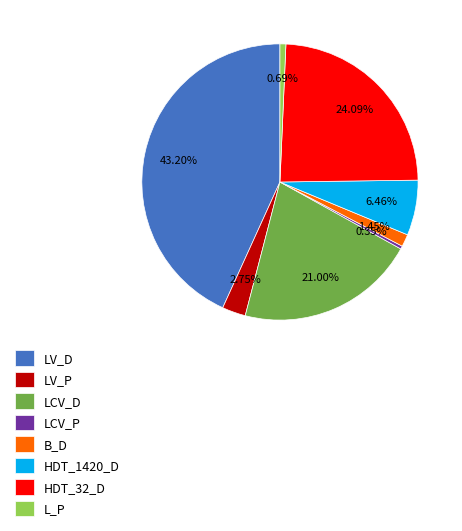

Does LCV_D account for over 50% of the chart?

No